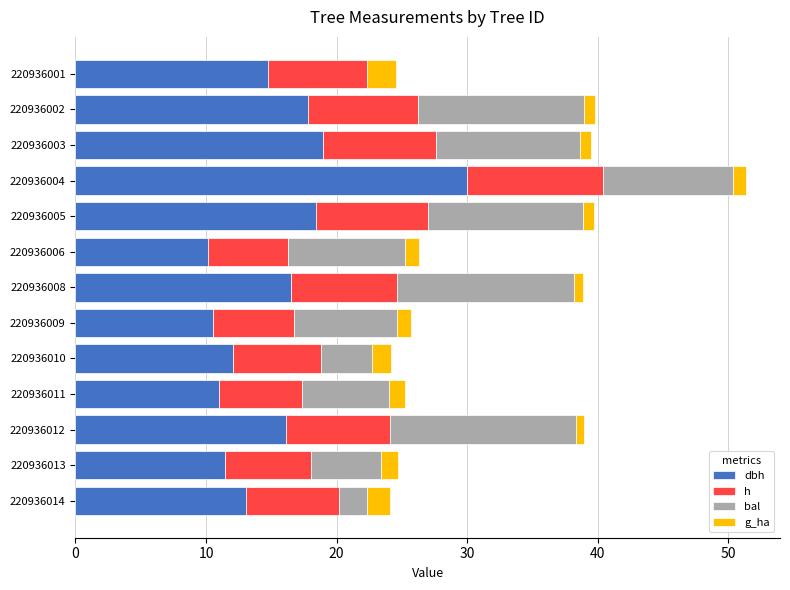

At which category is the sum across all series the highest?

220936004